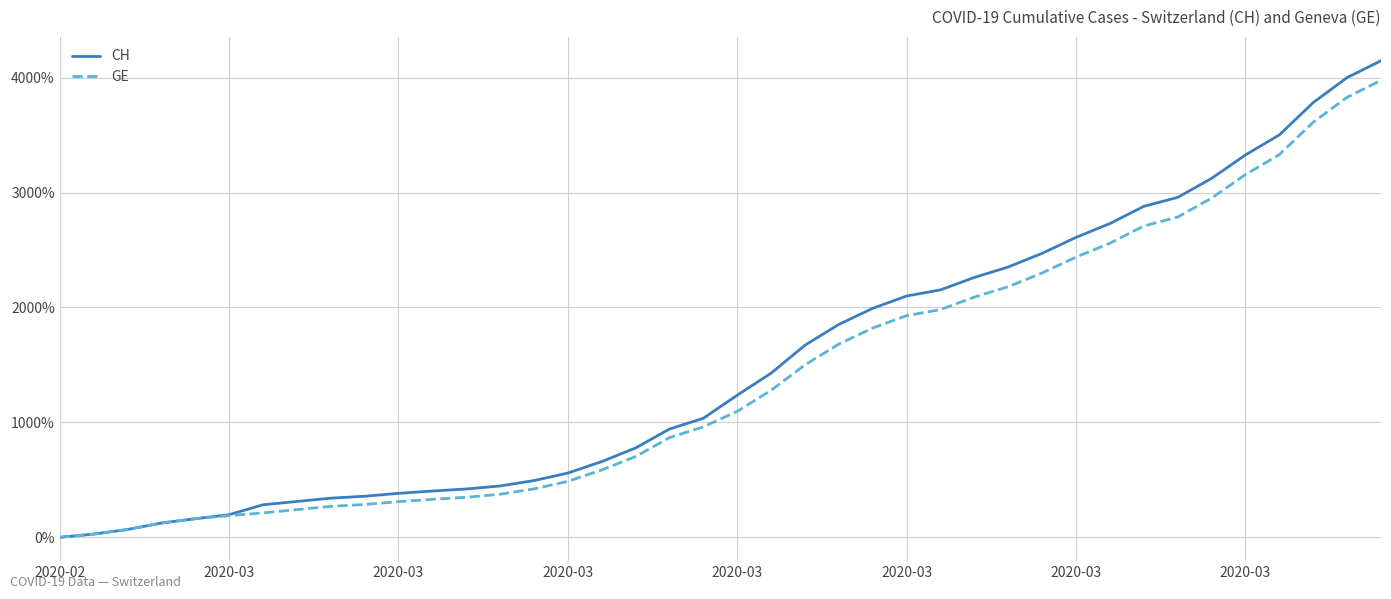

Which series has the widest spread of values?

CH